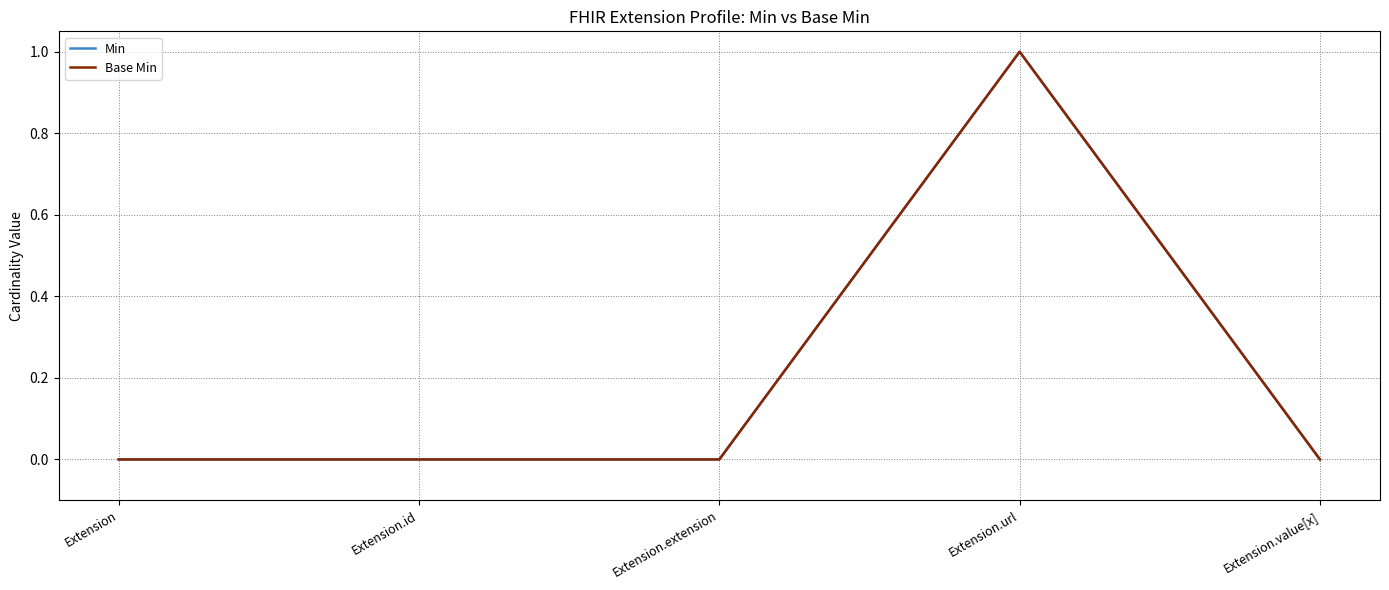

What is the greatest value displayed?

1